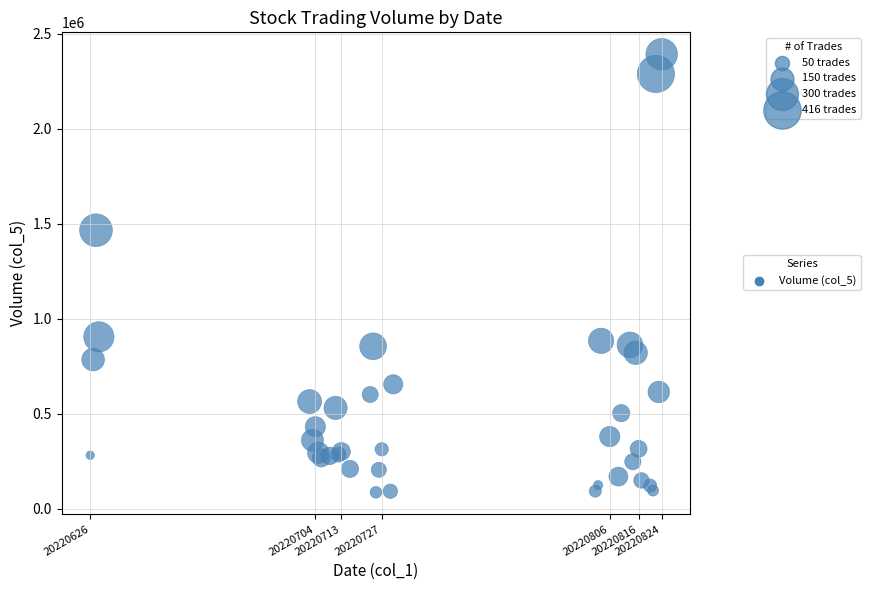

What Y value in the scatter plot is closest to 1238517?

1464992